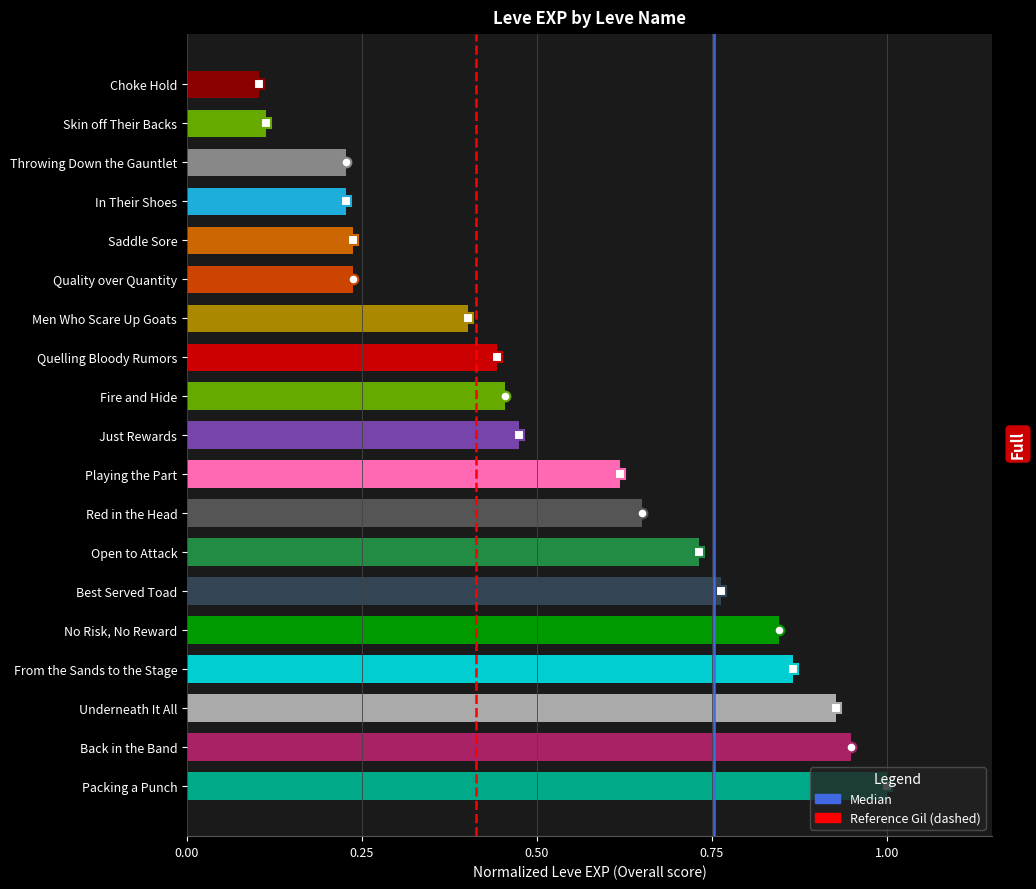

Which category has the highest value across all series?

Packing a Punch